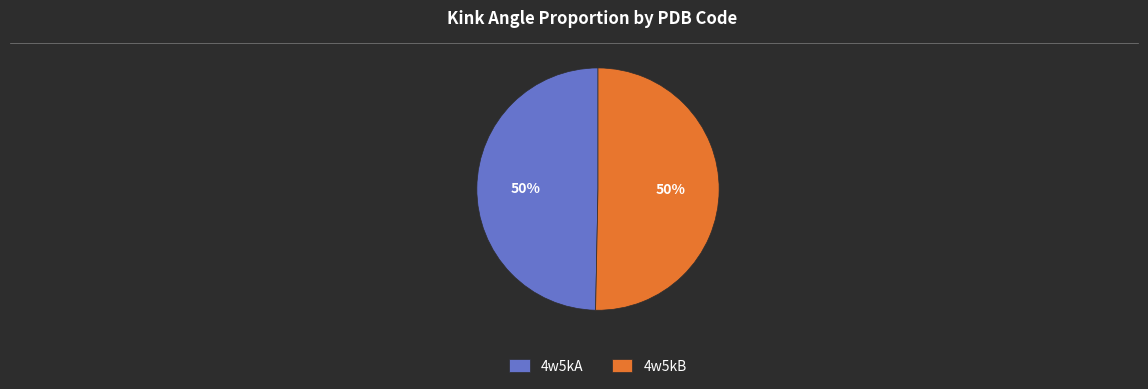

The 4w5kA slice represents 50% of the pie. True or false?

True